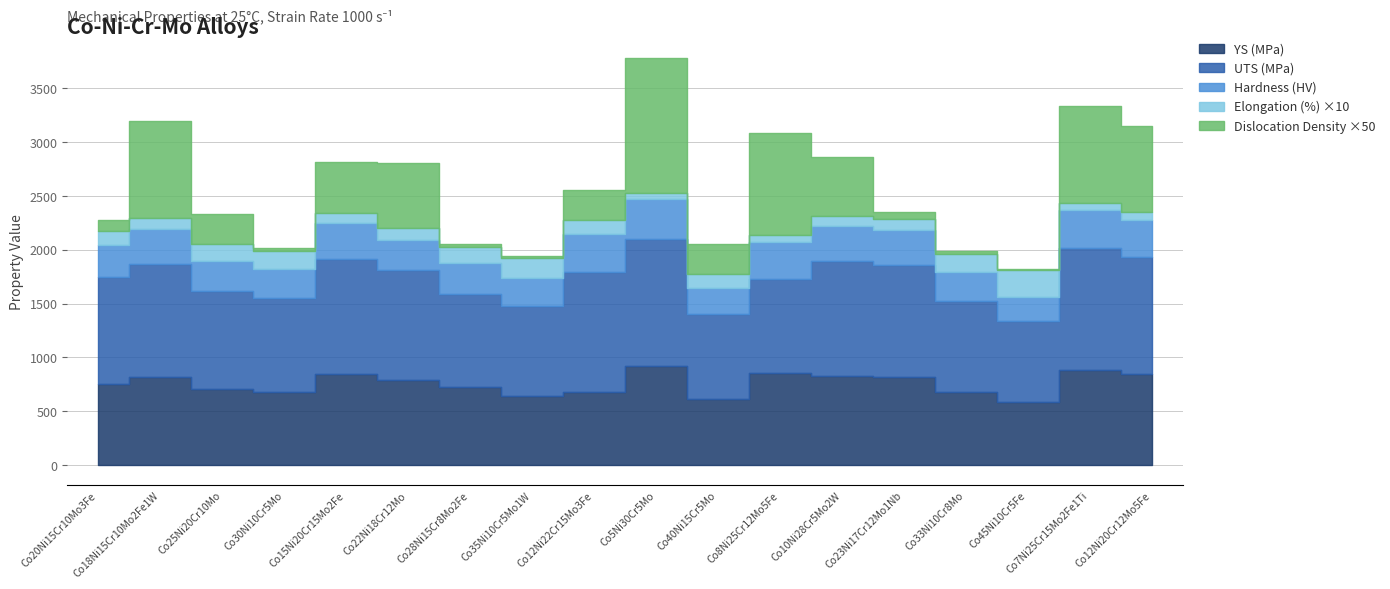

At which label is Hardness (HV) closest to 300?

Co20Ni15Cr10Mo3Fe